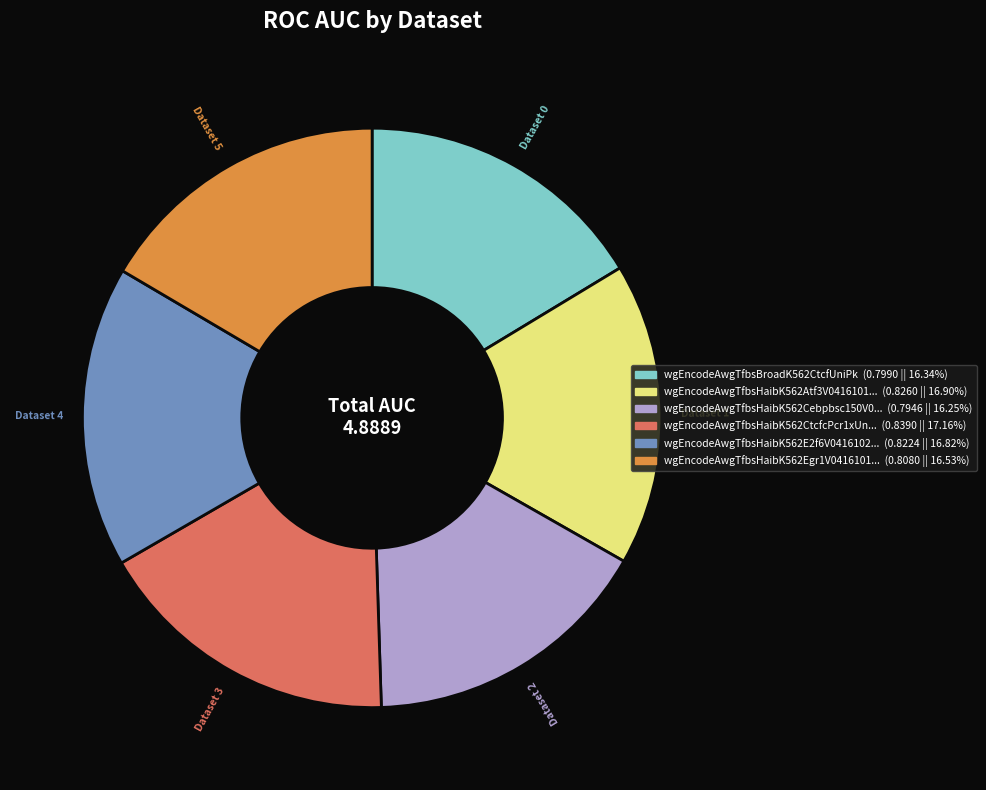

Combined, do Dataset 5 and Dataset 2 account for over 50%?

No